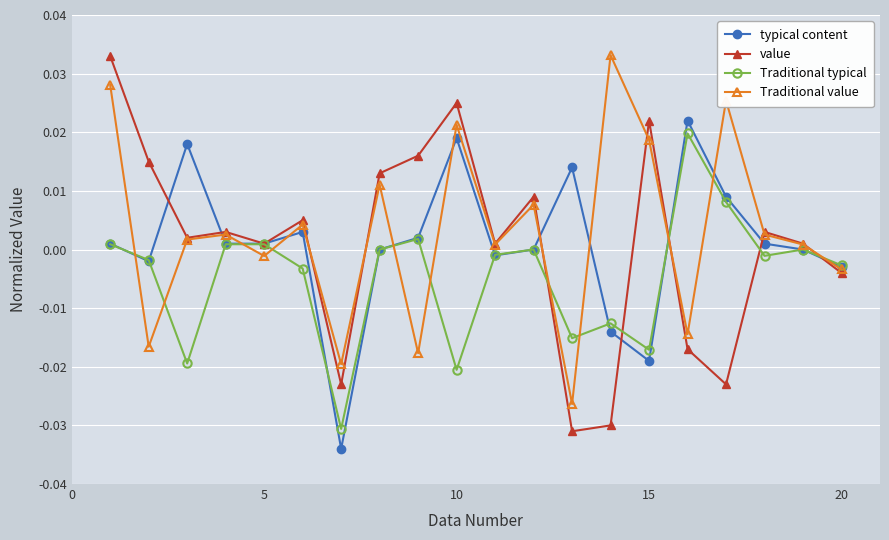

How many interior local peaks does the value series have?

6